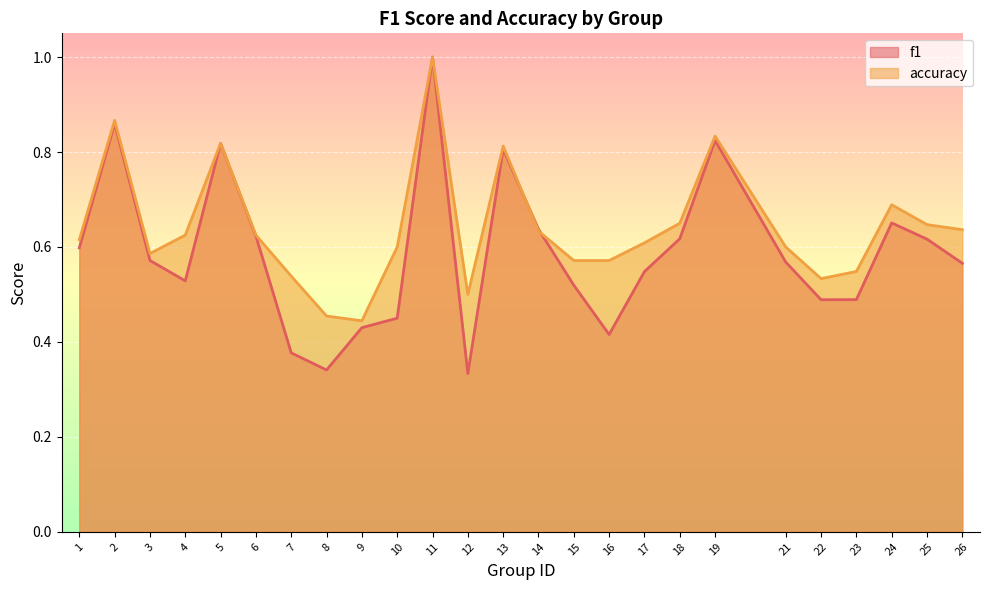

The value of accuracy at 19 is 0.3. True or false?

False